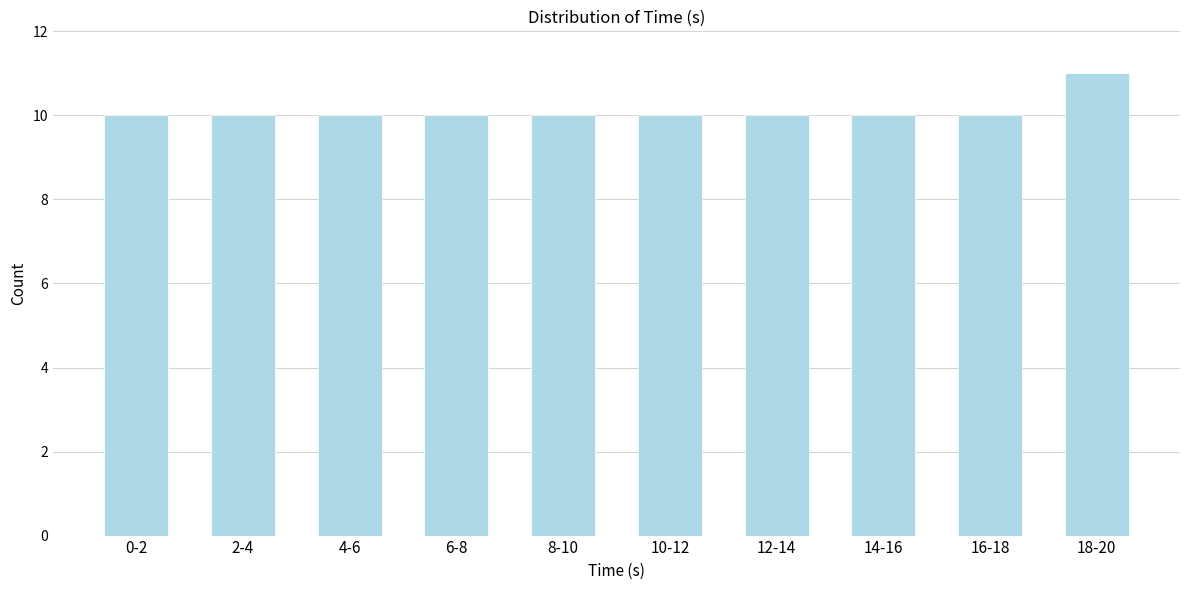

Reading left to right, extract all data points from this chart.

10	10	10	10	10	10	10	10	10	11